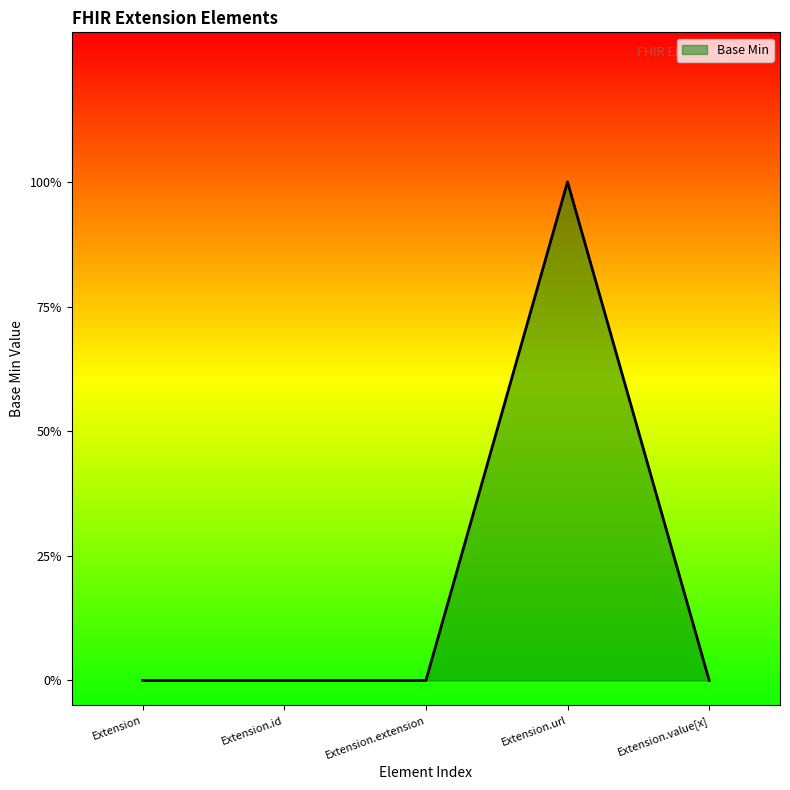

What is the difference between the maximum and second lowest values?

1